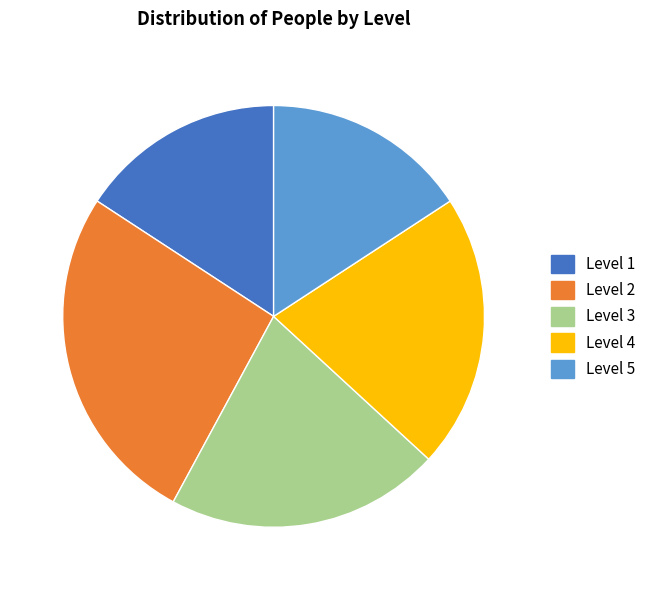

Combined, do Level 4 and Level 2 account for over 50%?

No